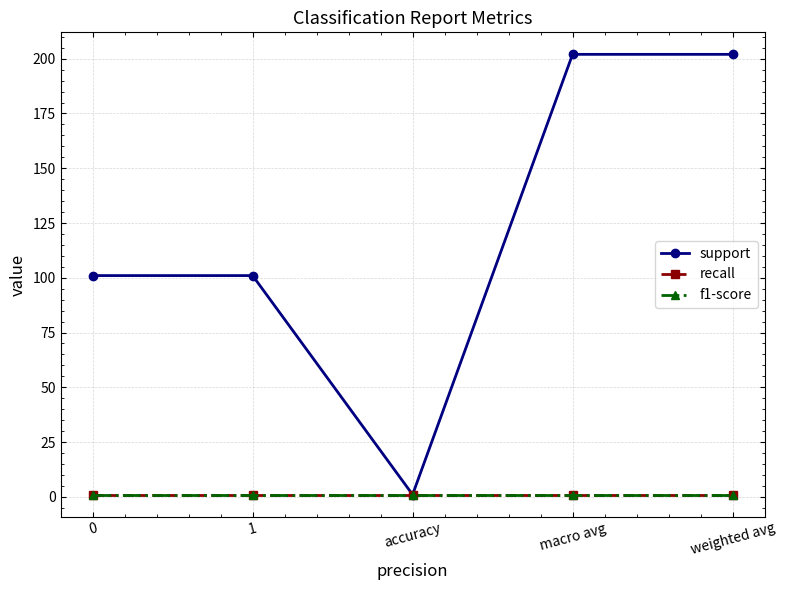

True or false: f1-score and recall cross at least once.

False